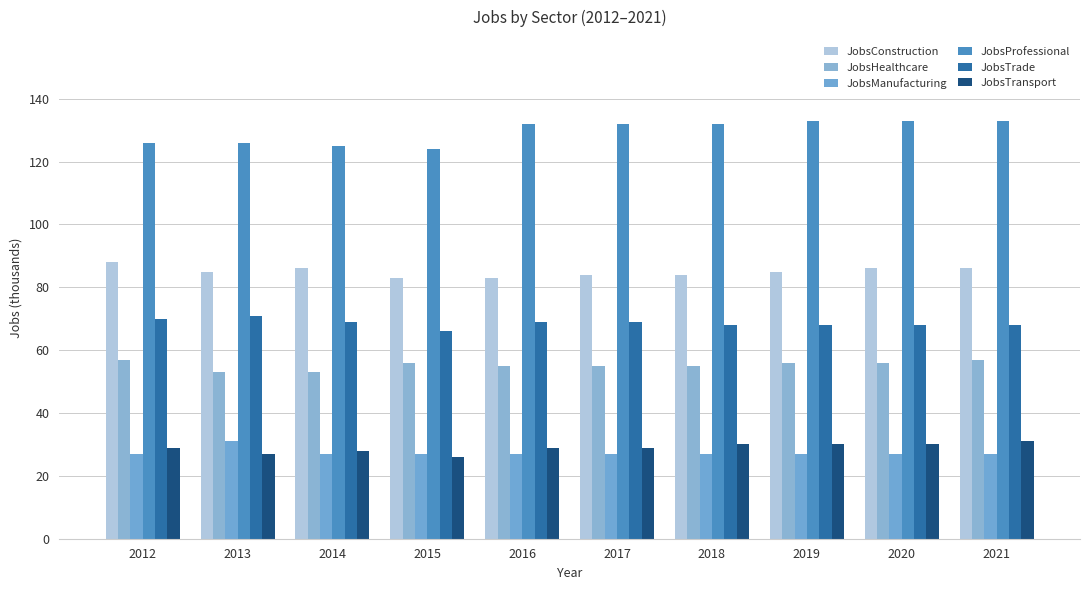

Are the bars horizontal?

No